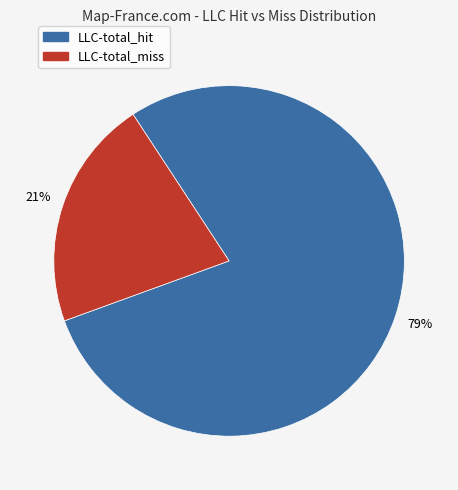

Does any single category account for the majority?

Yes